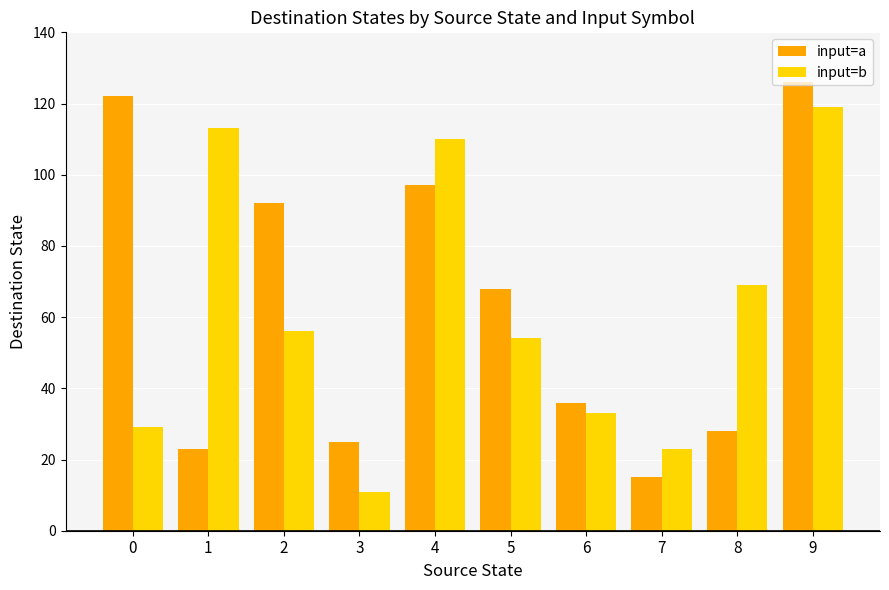

At 6, list the series in order from largest to smallest.

input=a, input=b